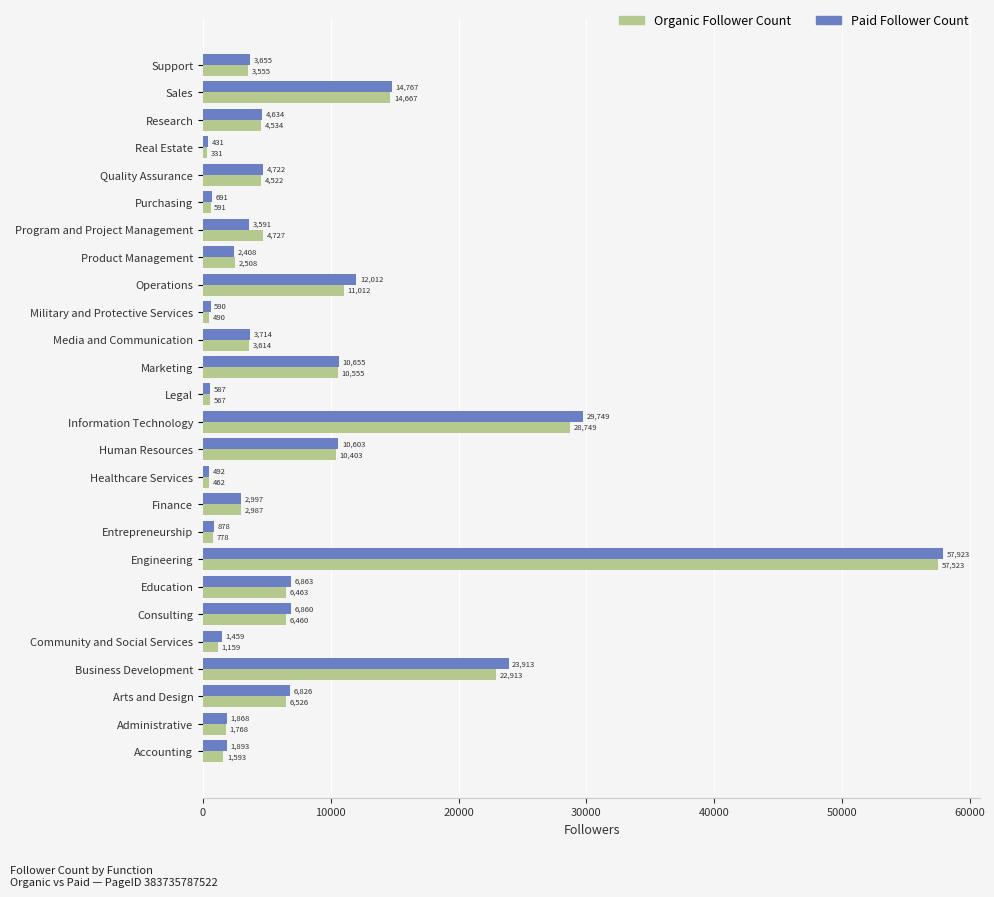

What is the highest value of the Organic Follower Count series?

57523